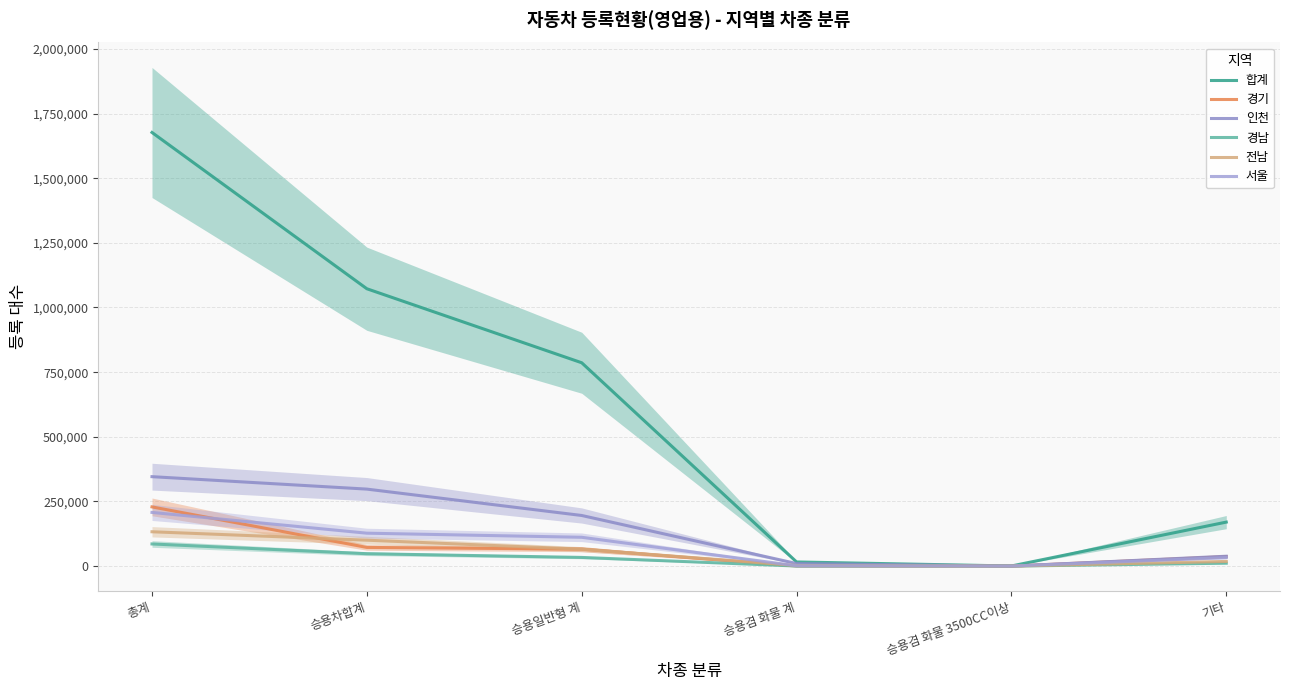

Which series has the largest range (max minus min)?

합계